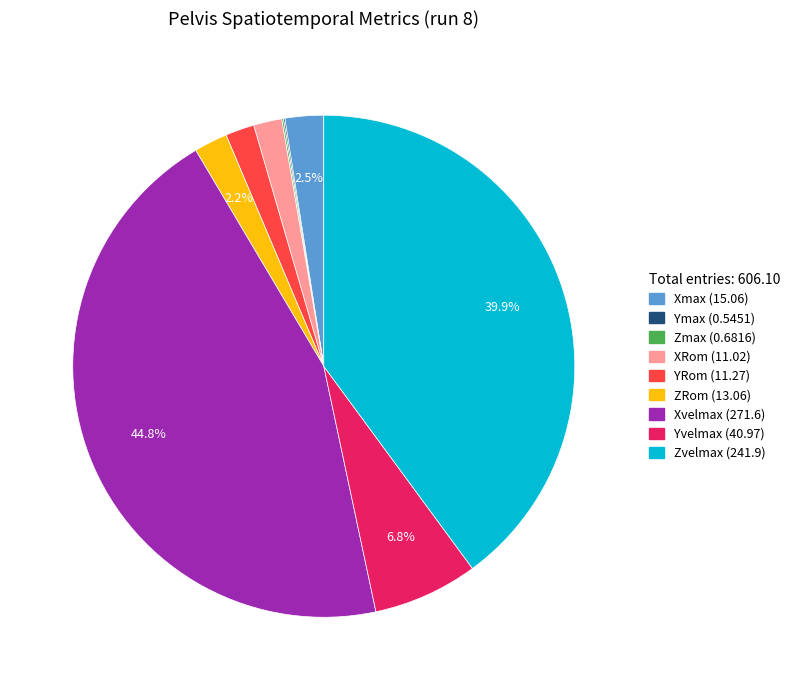

Which slice is the largest?

Xvelmax